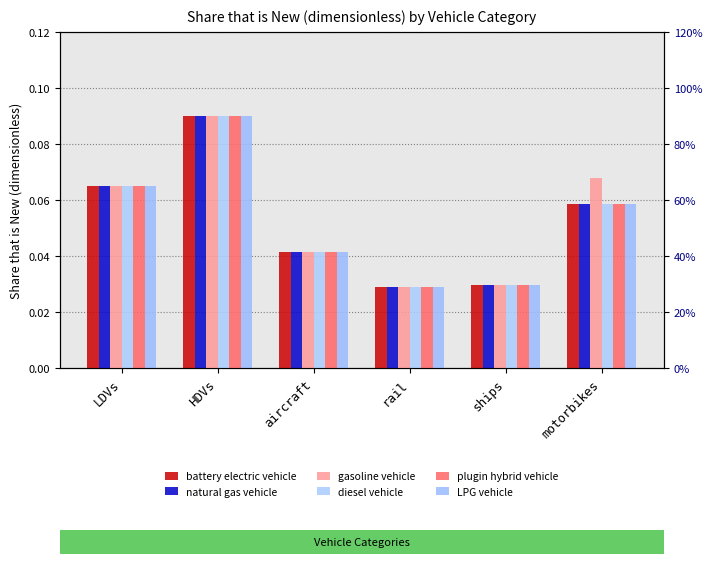

True or false: LPG vehicle has a value of 0.1 at motorbikes.

True